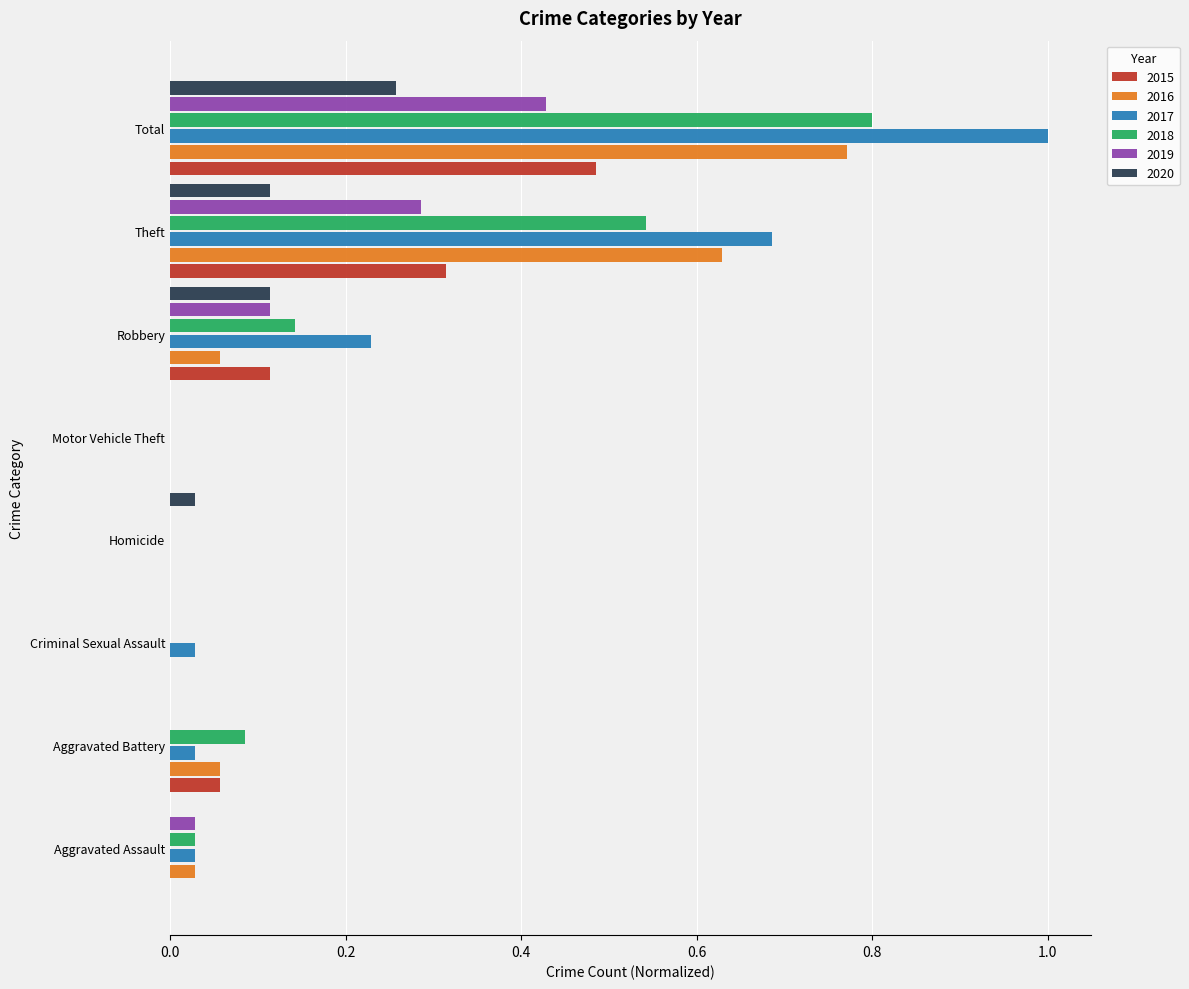

Which series changed the most between Homicide and Robbery?

2017